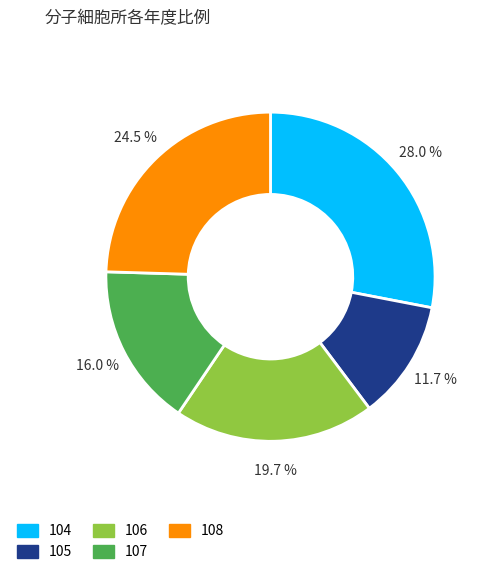

The 106 slice represents 12% of the pie. True or false?

False